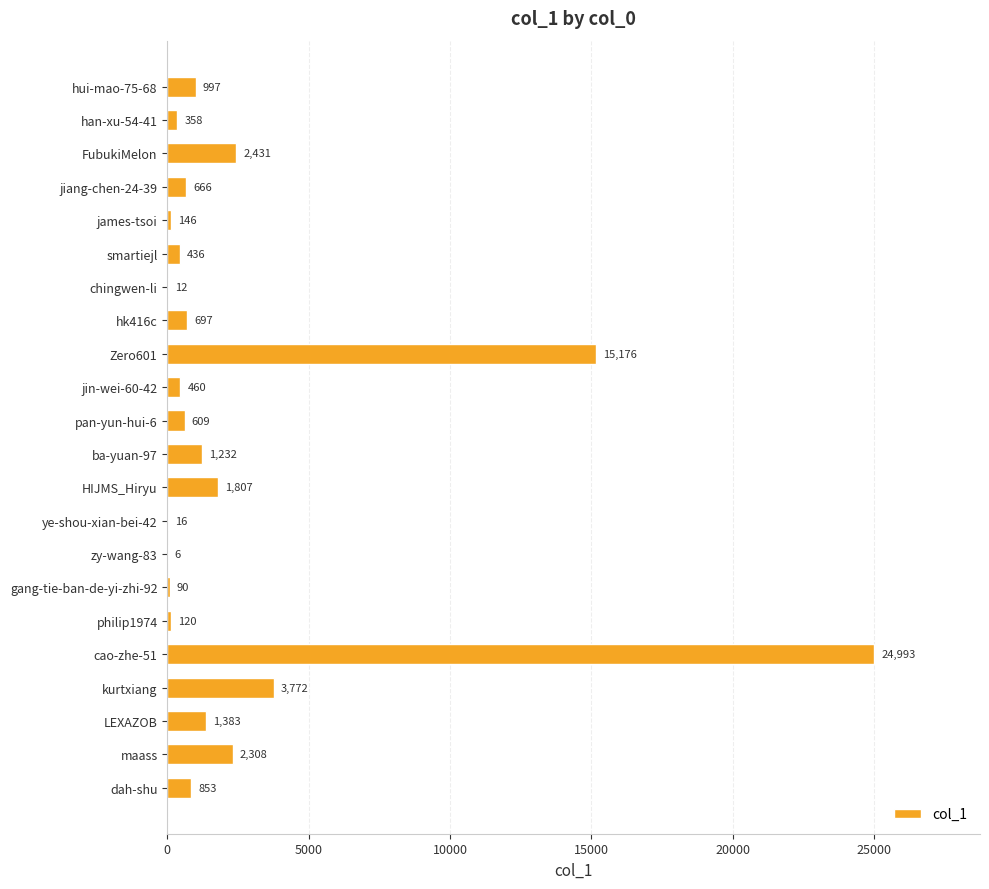

Which category has the highest value across all series?

cao-zhe-51